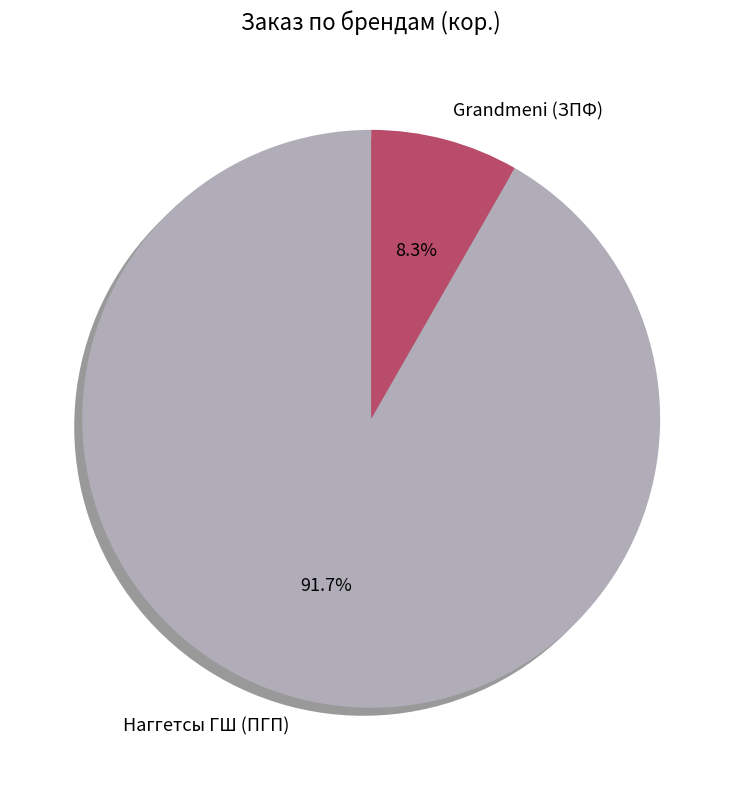

Which category accounts for the majority?

Наггетсы ГШ (ПГП)